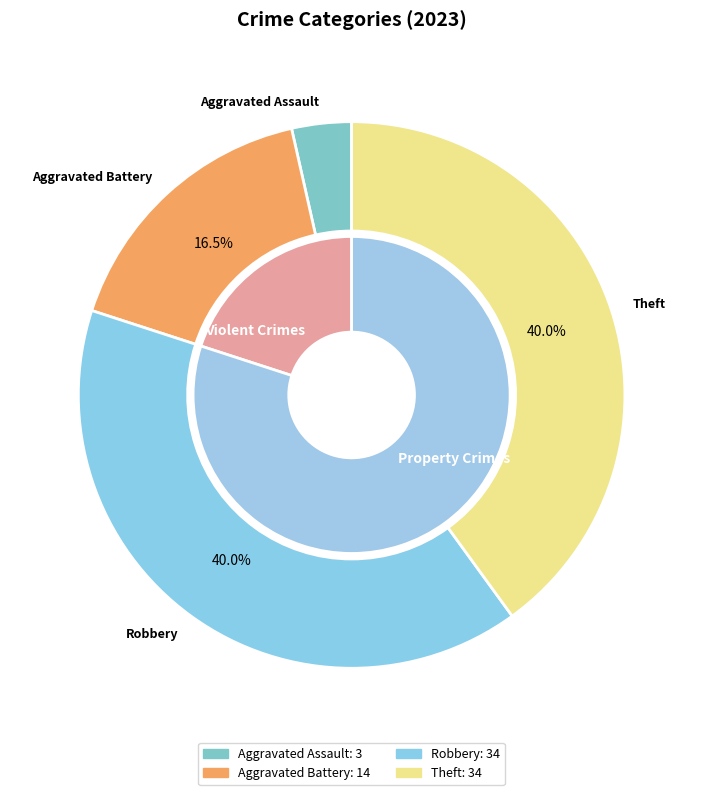

Is it true that Arson is 12% of the pie?

False